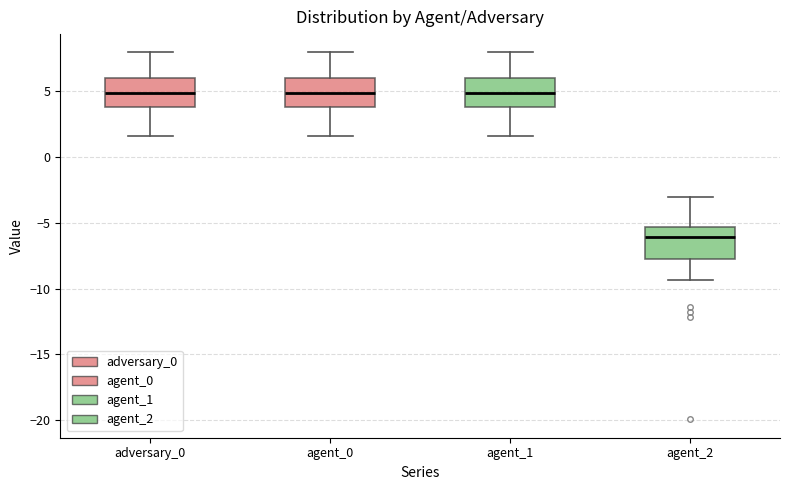

Reading left to right, read every box against the y-axis: the position of its median line, the range the box covers, and the ends of its whiskers. The values are not printed on the chart, so give them approximately, as read against the axis.

adversary_0: median 5.0, box 4.0 to 6.0, whiskers 1.5 to 8.0
agent_0: median 5.0, box 4.0 to 6.0, whiskers 1.5 to 8.0
agent_1: median 5.0, box 4.0 to 6.0, whiskers 1.5 to 8.0
agent_2: median -6.0, box -7.5 to -5.5, whiskers -9.5 to -3.0